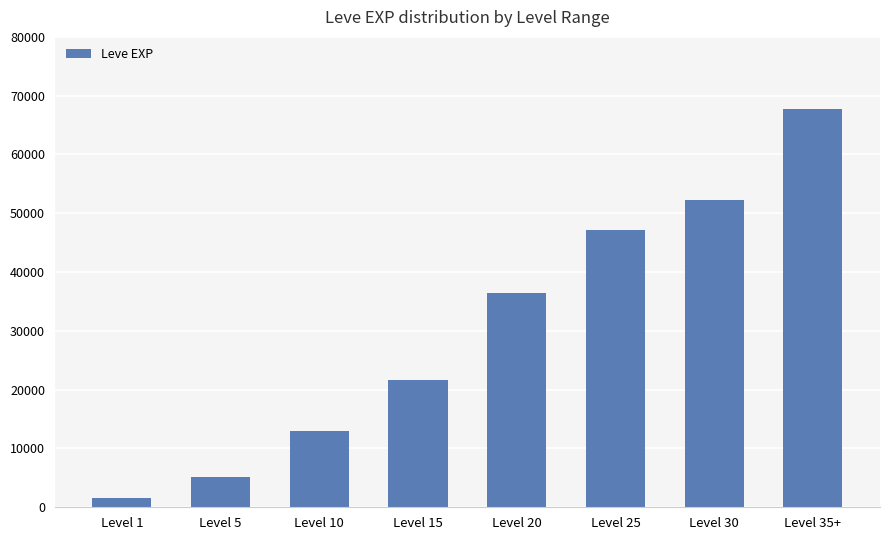

What is the label of the 3rd bar from the right?

Level 25